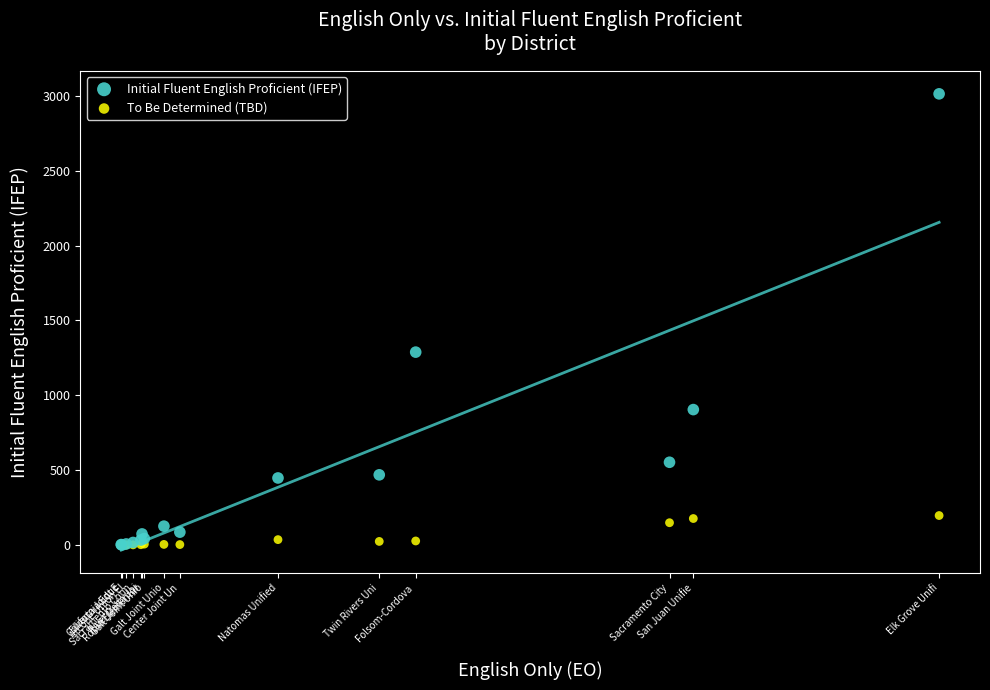

In the Initial Fluent English Proficient (IFEP) series, what Y value is closest to 1507?

1288